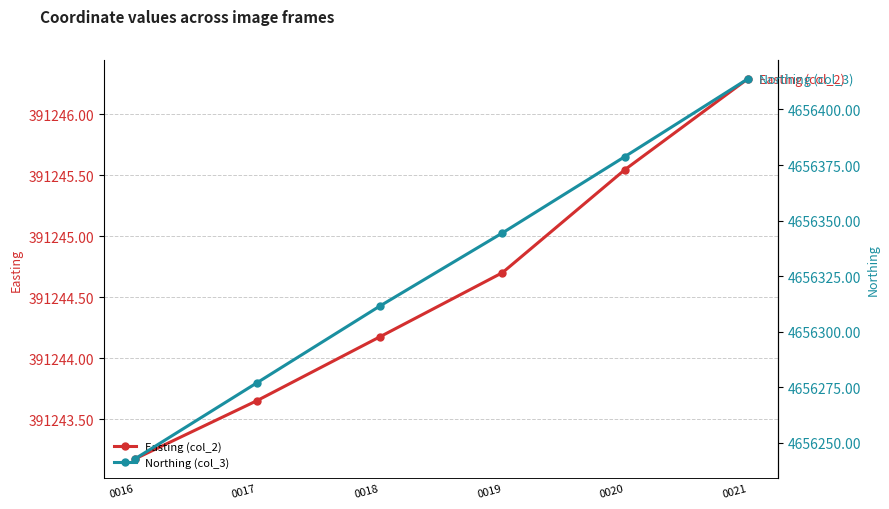

How many lines are shown in the chart?

2